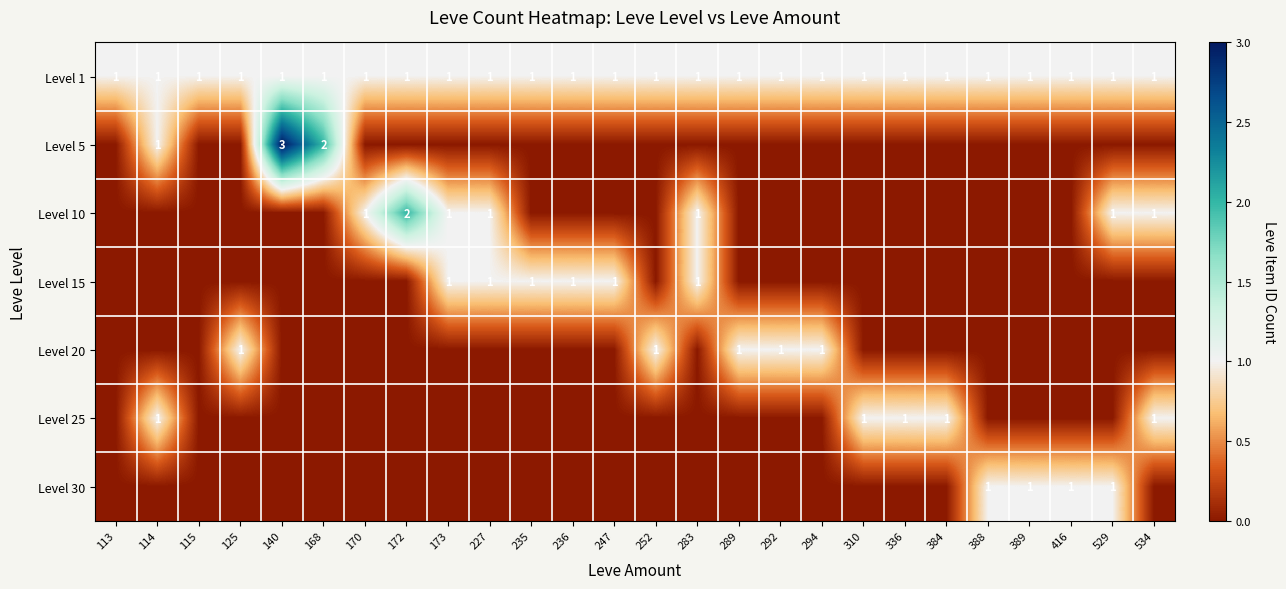

Is the value of Level 5 at 292 greater than the value of Level 30 at 384?

No